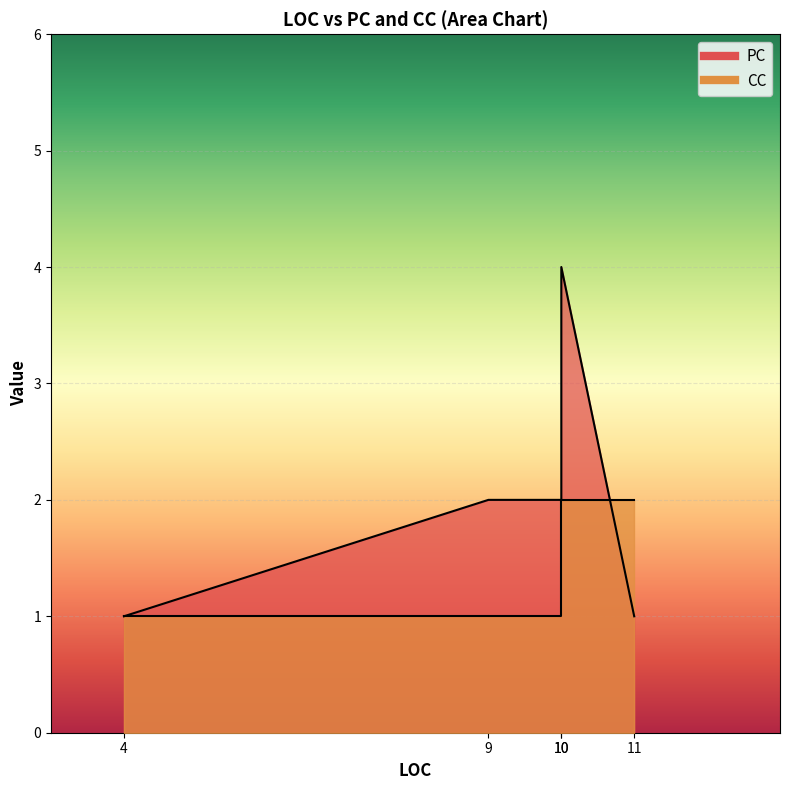

True or false: CC has a value of 1 at 4.

True